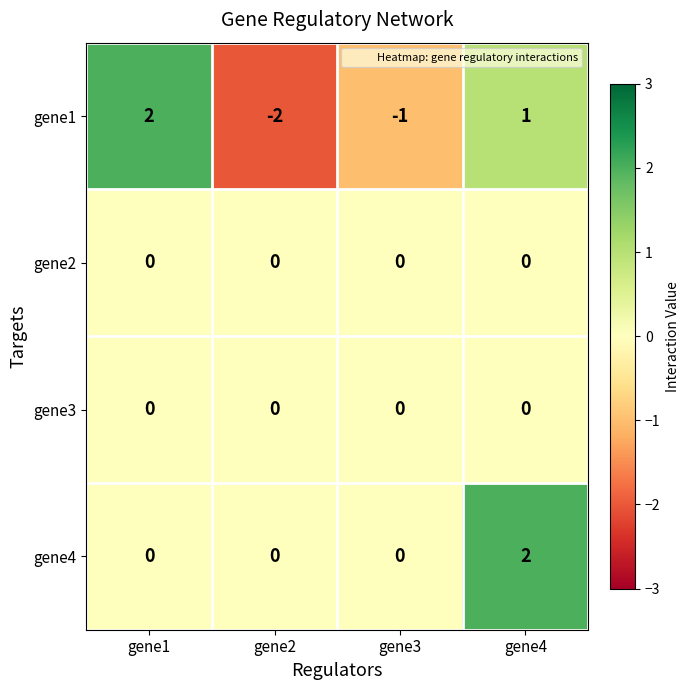

Count the gene1 values in the range -1 to 2.

3